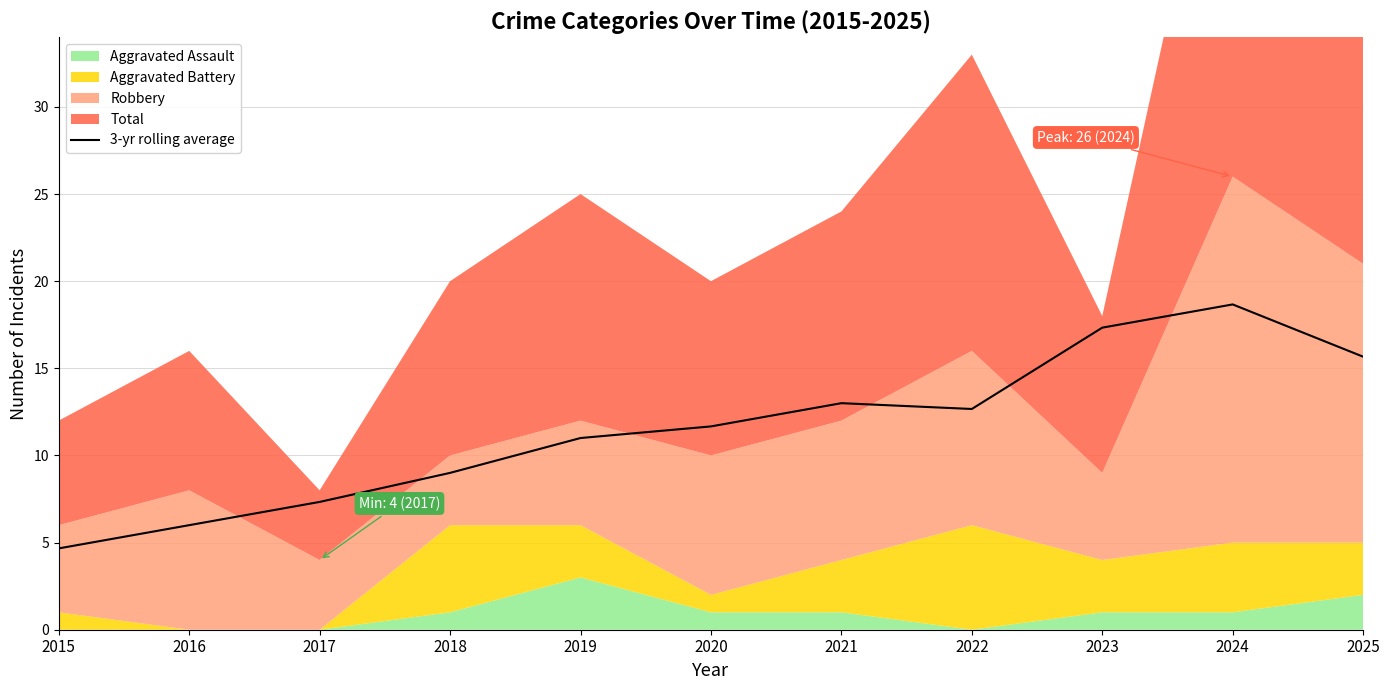

What is the sum of the values at 2020 and 2025?

27.3